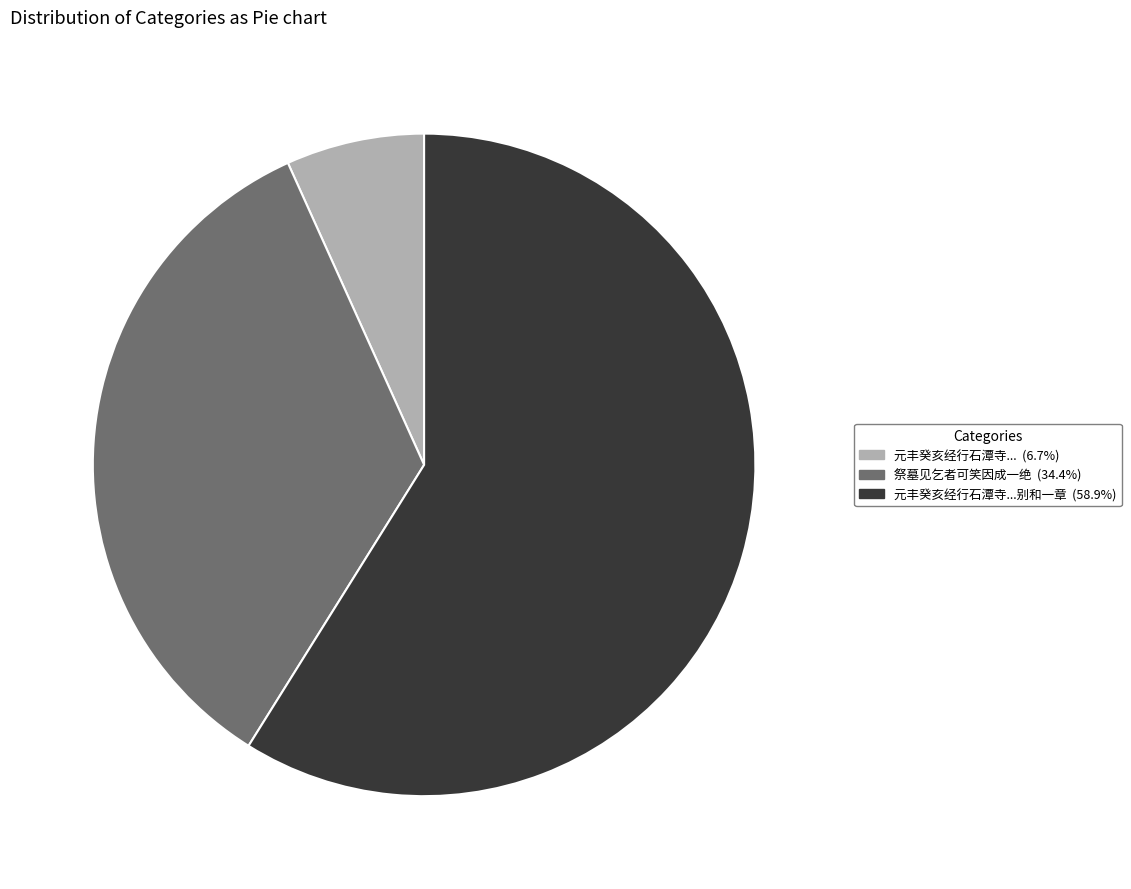

Is there a majority slice in this chart?

Yes